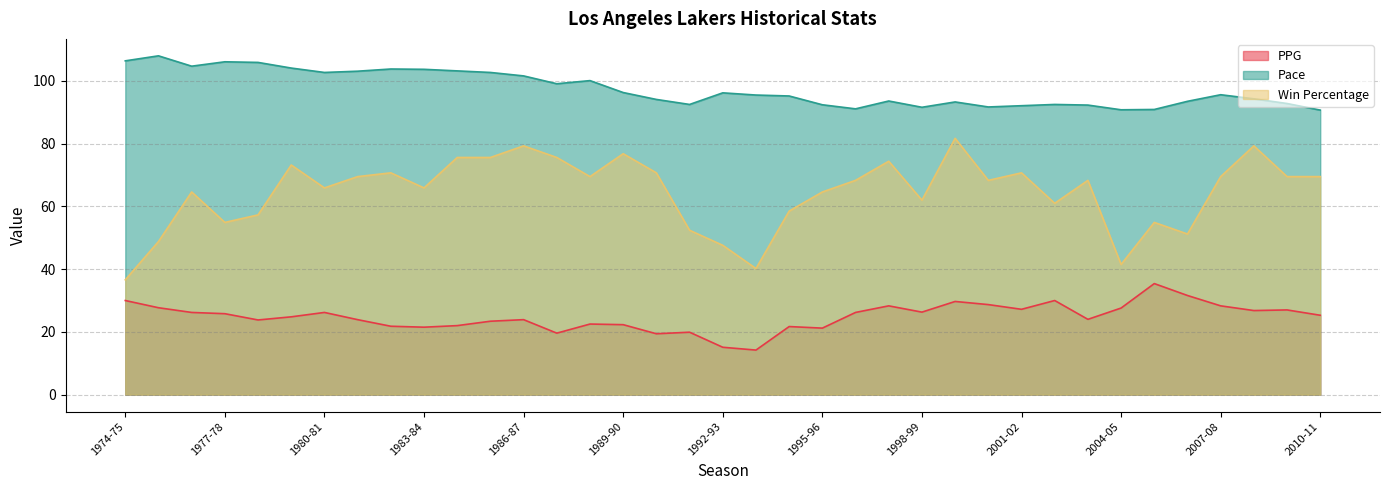

True or false: PPG has more than 1 interior local peaks.

True